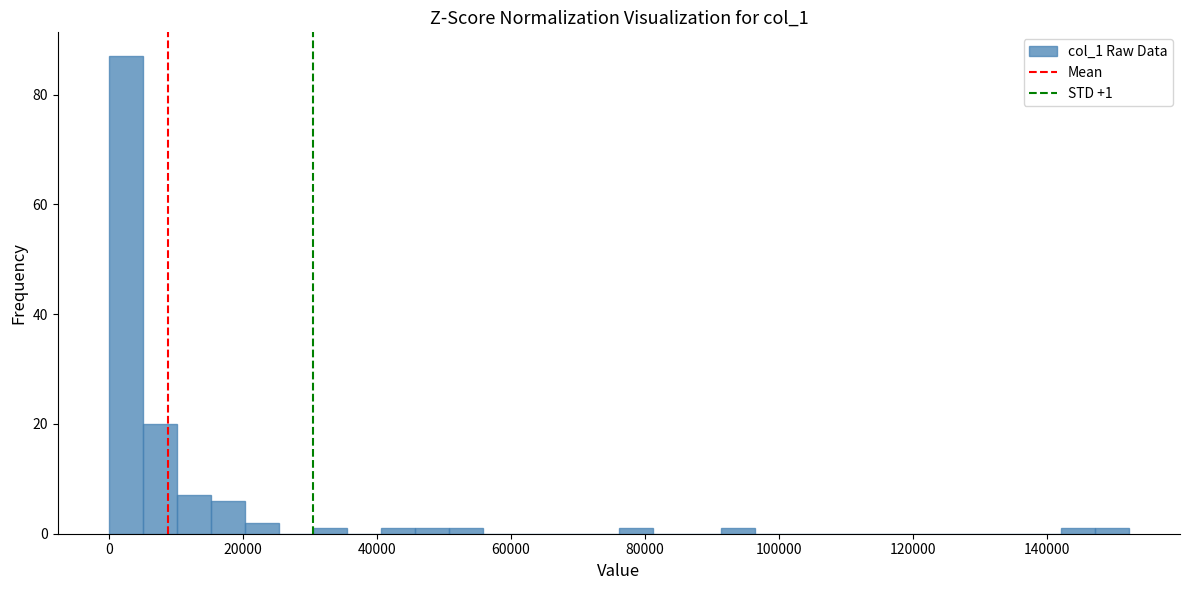

Read against the x-axis, roughly where is the centre of the tallest bar?

2000